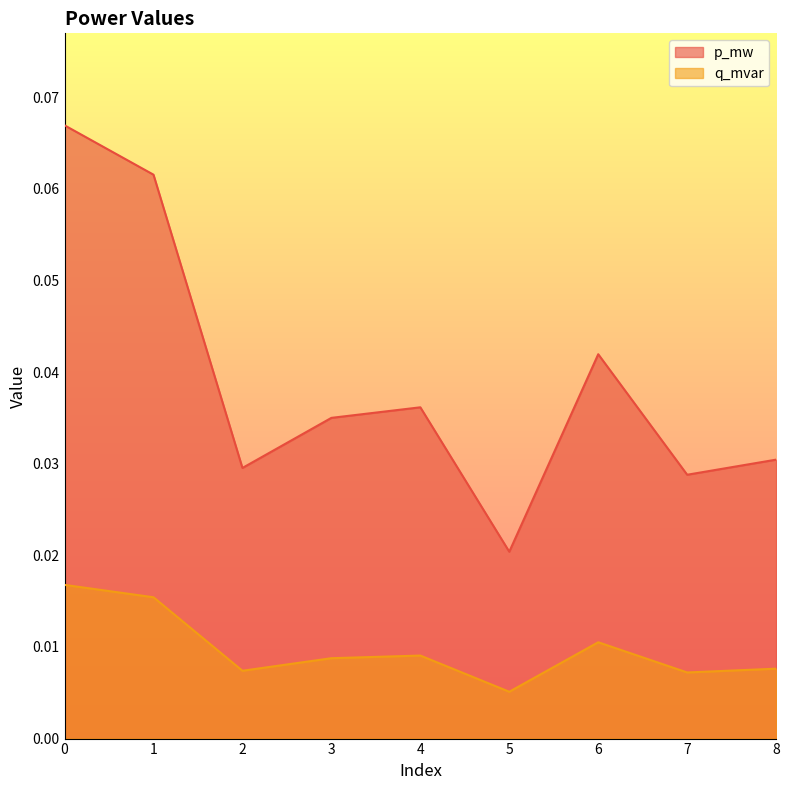

Reading left to right, what are all the values shown in this chart?

p_mw: 0=0.1	1=0.1	2=0.0	3=0.0	4=0.0	5=0.0	6=0.0	7=0.0	8=0.0
q_mvar: 0=0.0	1=0.0	2=0.0	3=0.0	4=0.0	5=0.0	6=0.0	7=0.0	8=0.0